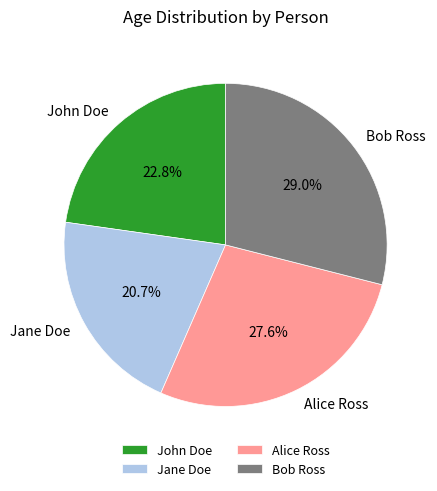

What is the largest slice in the pie chart?

Bob Ross